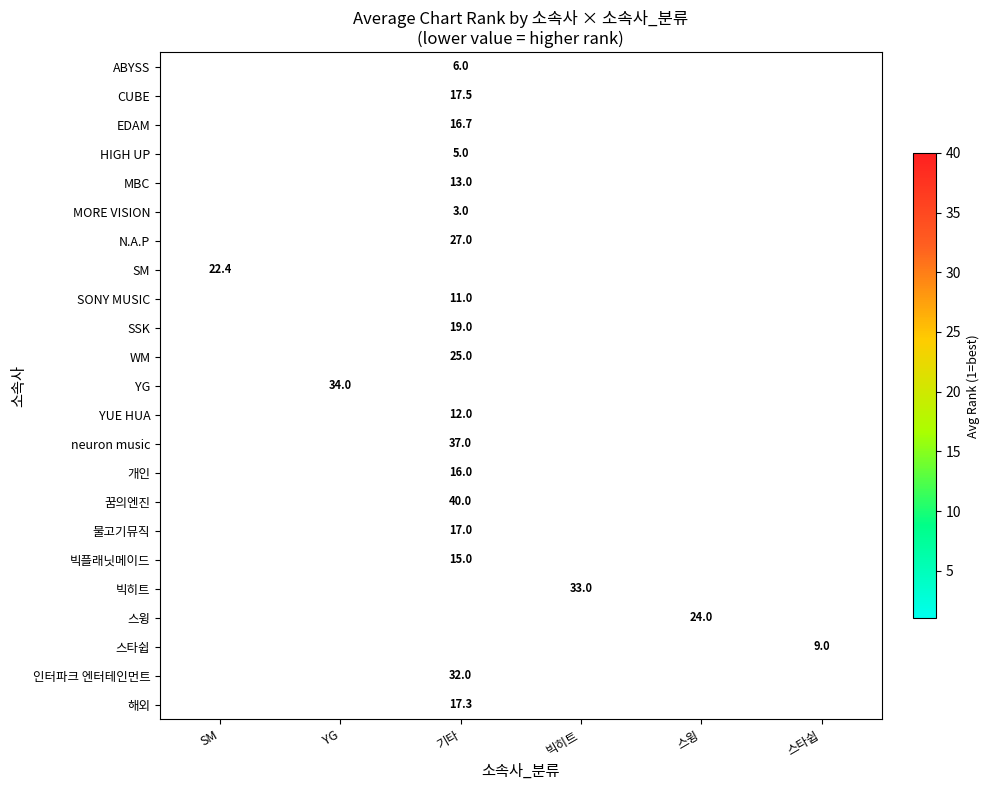

True or false: 스윙 has a value of 24.0 at 스윙.

True